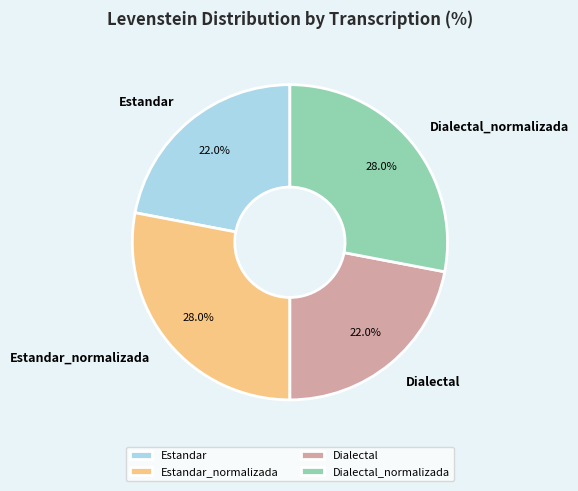

True or false: Estandar_normalizada accounts for 40% of the total.

False